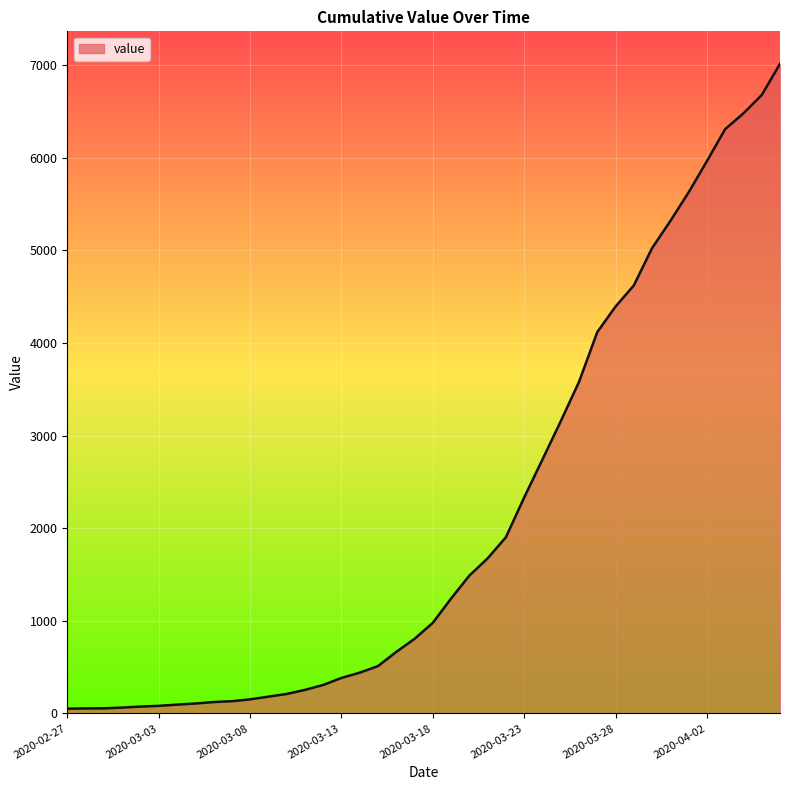

What is the maximum value shown in the chart?

7014